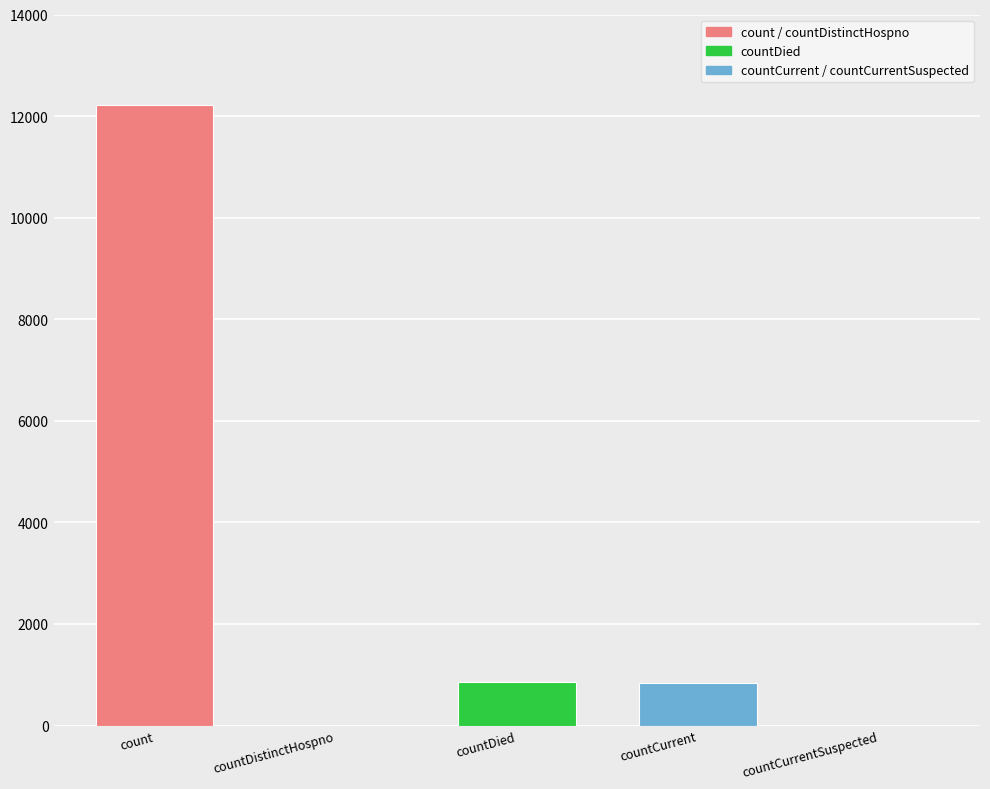

What is the maximum value shown in the chart?

12215